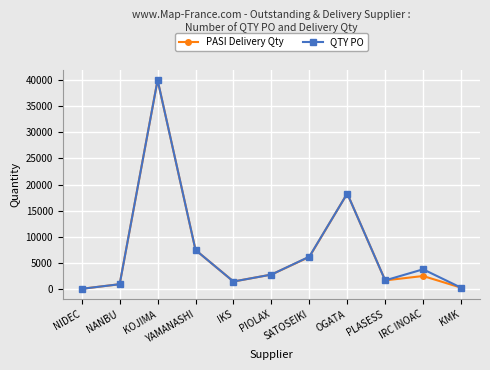

Which category has the highest value in the QTY PO series?

KOJIMA